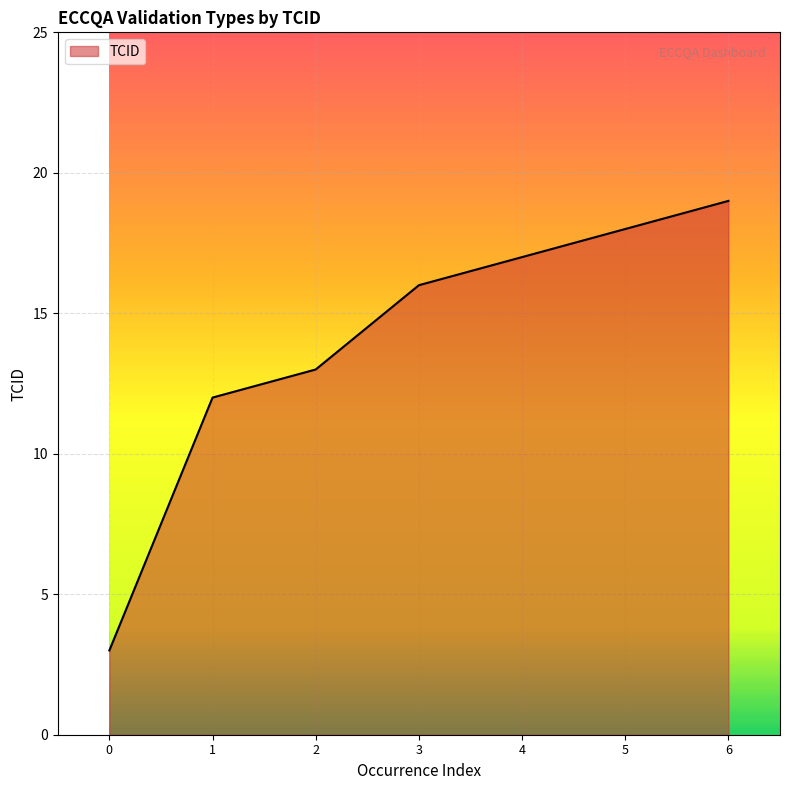

Read the value at 5, to the nearest 10.

20